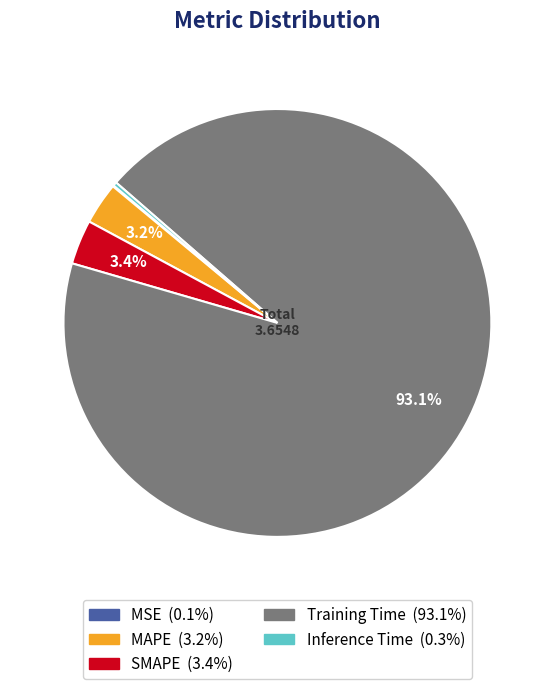

What is the largest slice in the pie chart?

Training Time